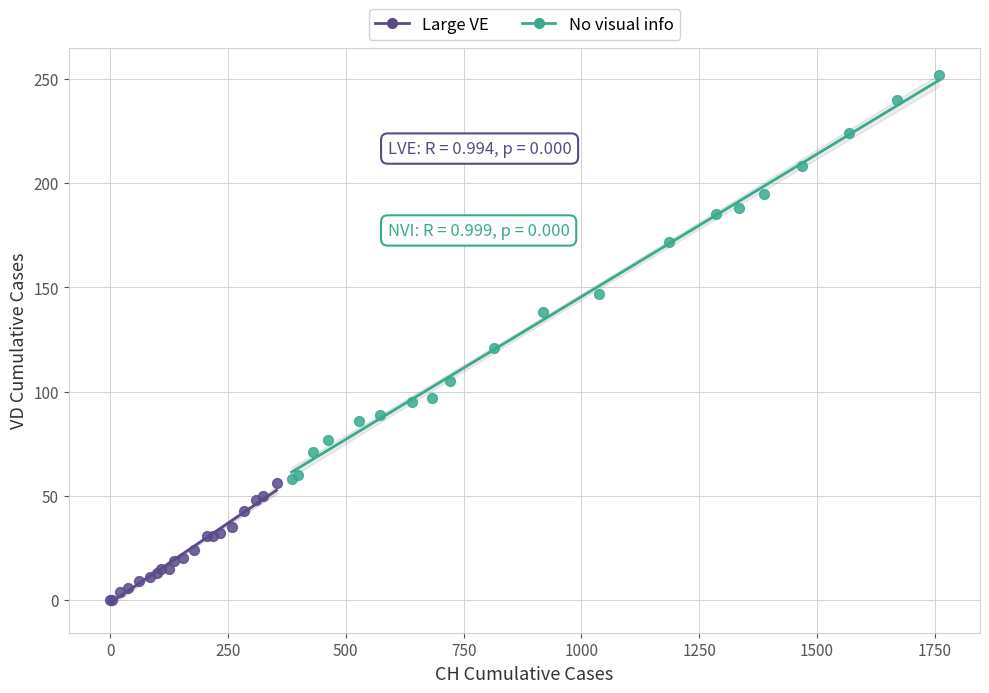

Which series reaches the maximum Y coordinate?

No visual info